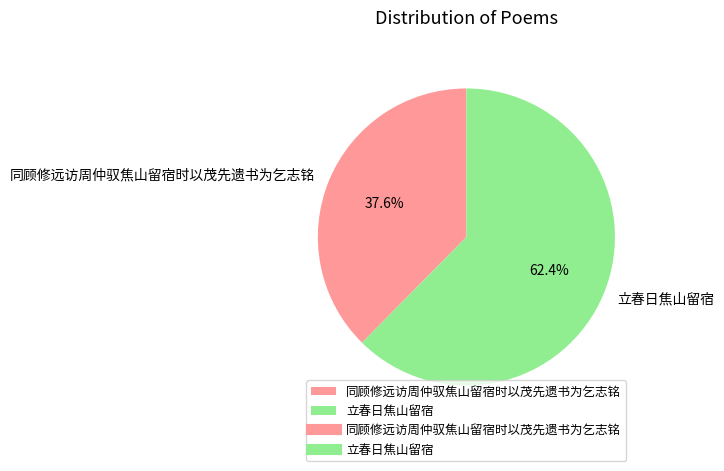

What is the majority slice?

立春日焦山留宿